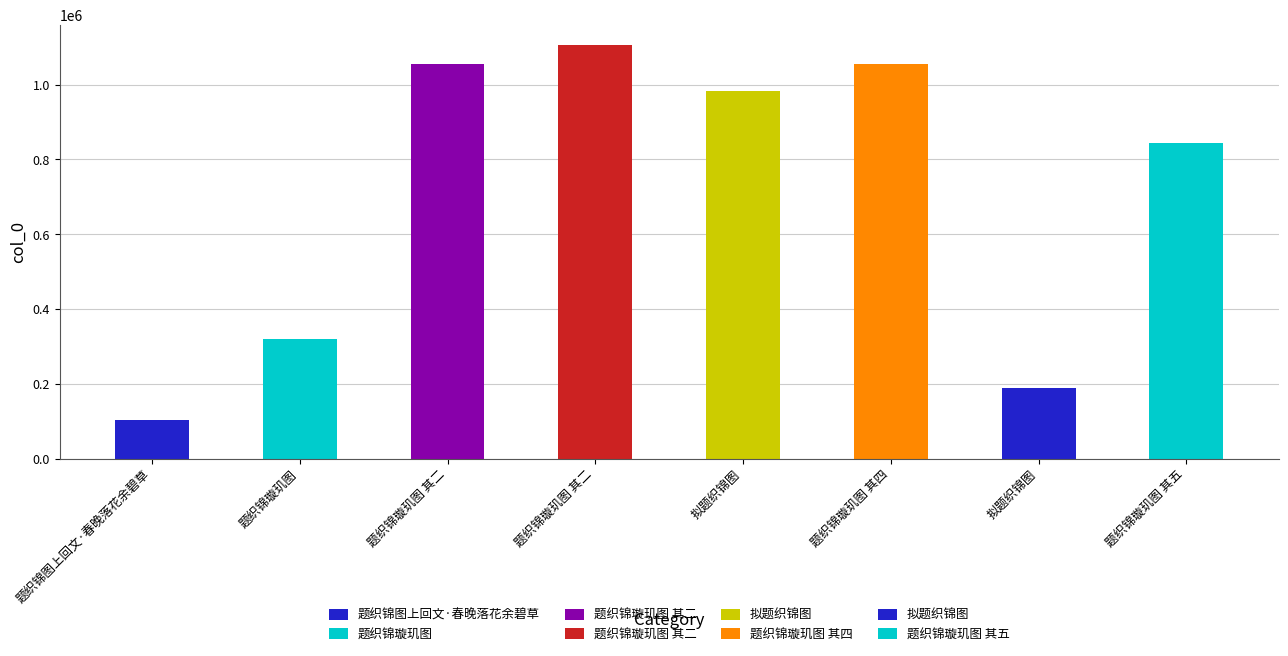

What is the difference between the maximum and minimum values?

1002374